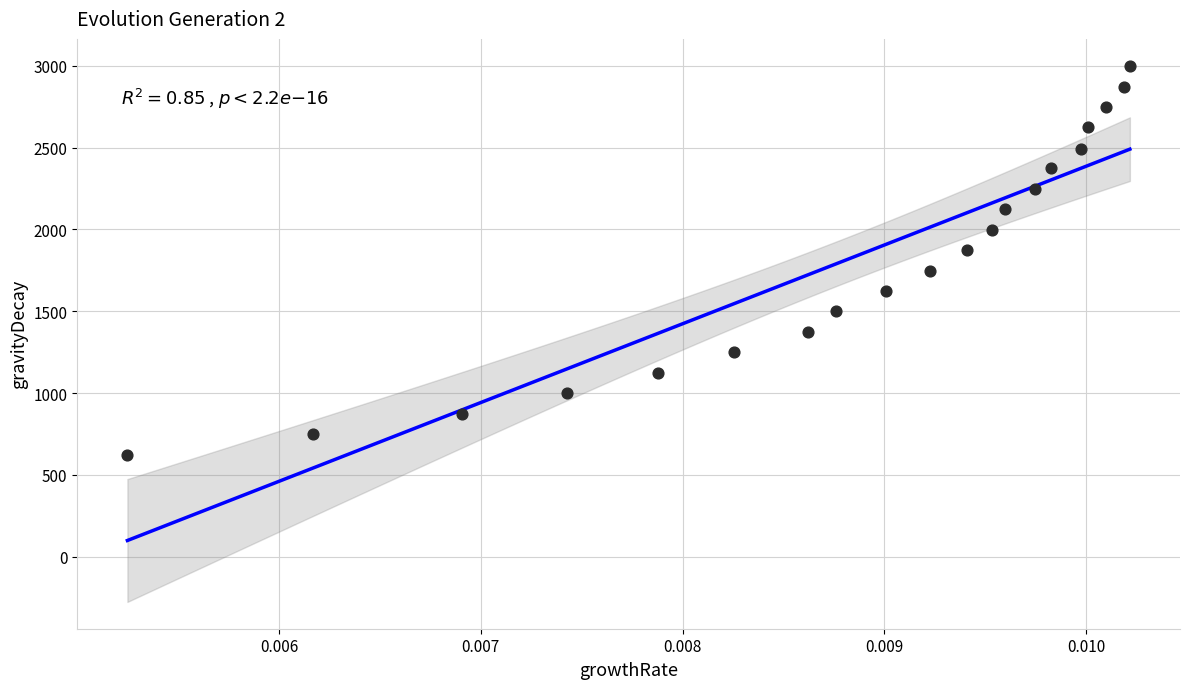

What is the range of Y values (max minus min)?

2380.4